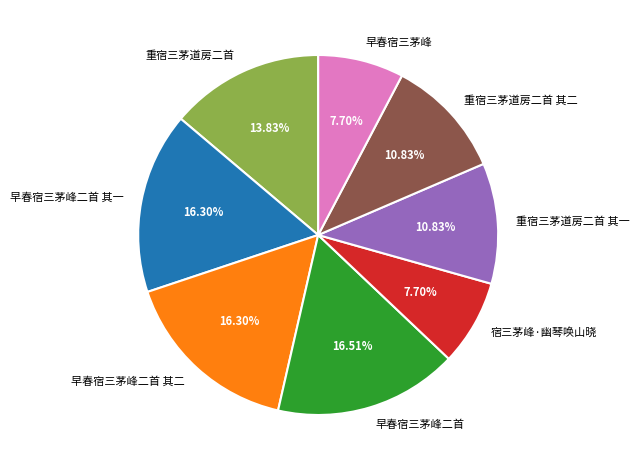

True or false: 重宿三茅道房二首 其二 accounts for 11% of the total.

True